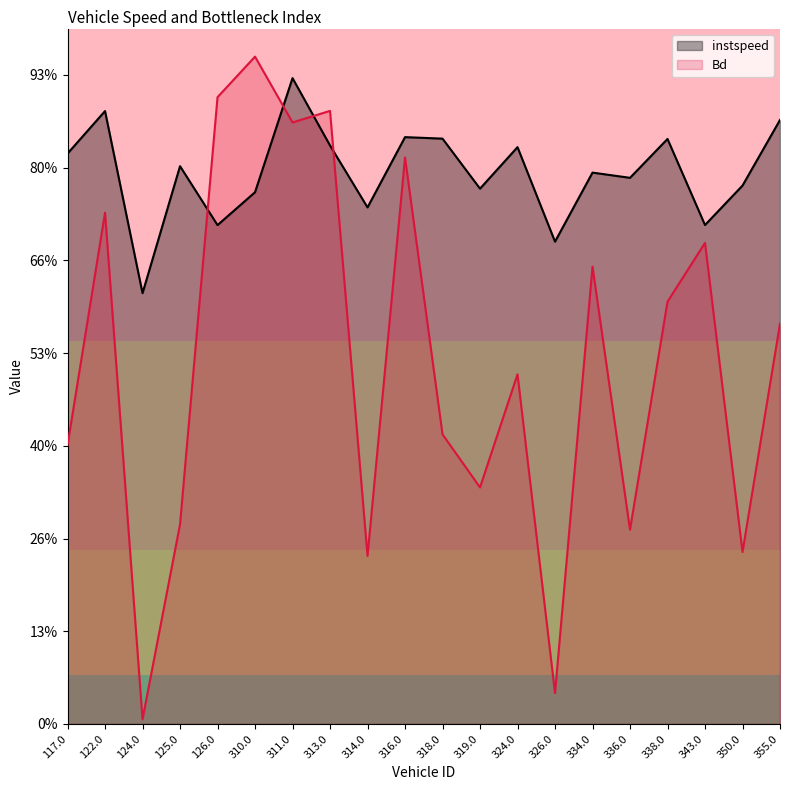

Where does the instspeed series first go above 12?

117.0